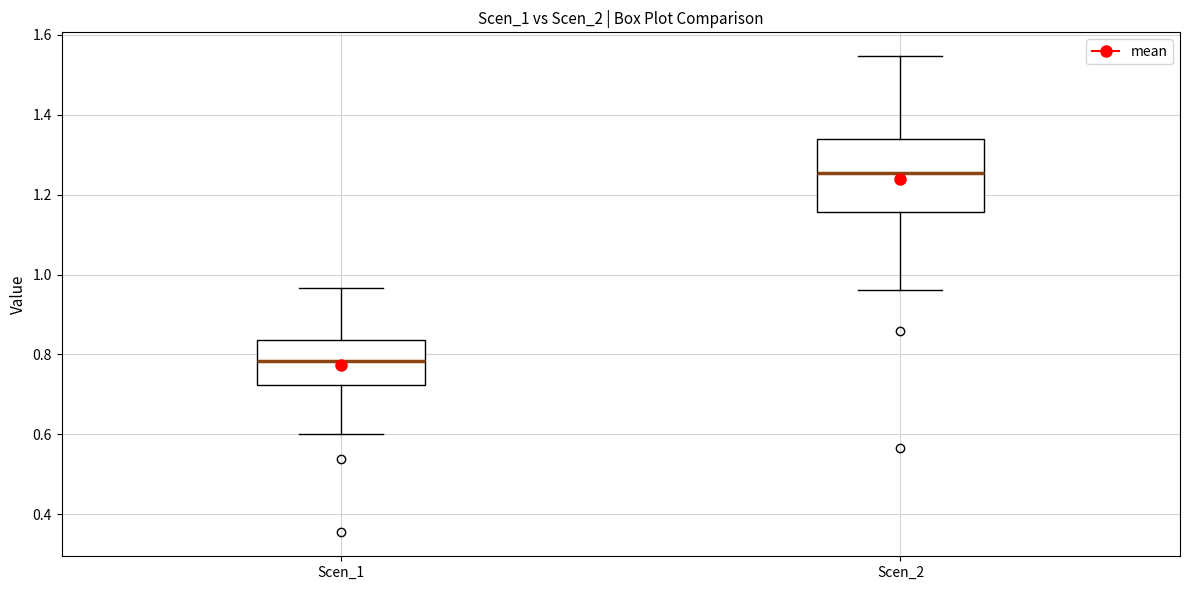

Reading left to right, read every box against the y-axis: the position of its median line, the range the box covers, and the ends of its whiskers. The values are not printed on the chart, so give them approximately, as read against the axis.

Scen_1: median 0.78, box 0.72 to 0.84, whiskers 0.60 to 0.96
Scen_2: median 1.26, box 1.16 to 1.34, whiskers 0.96 to 1.54